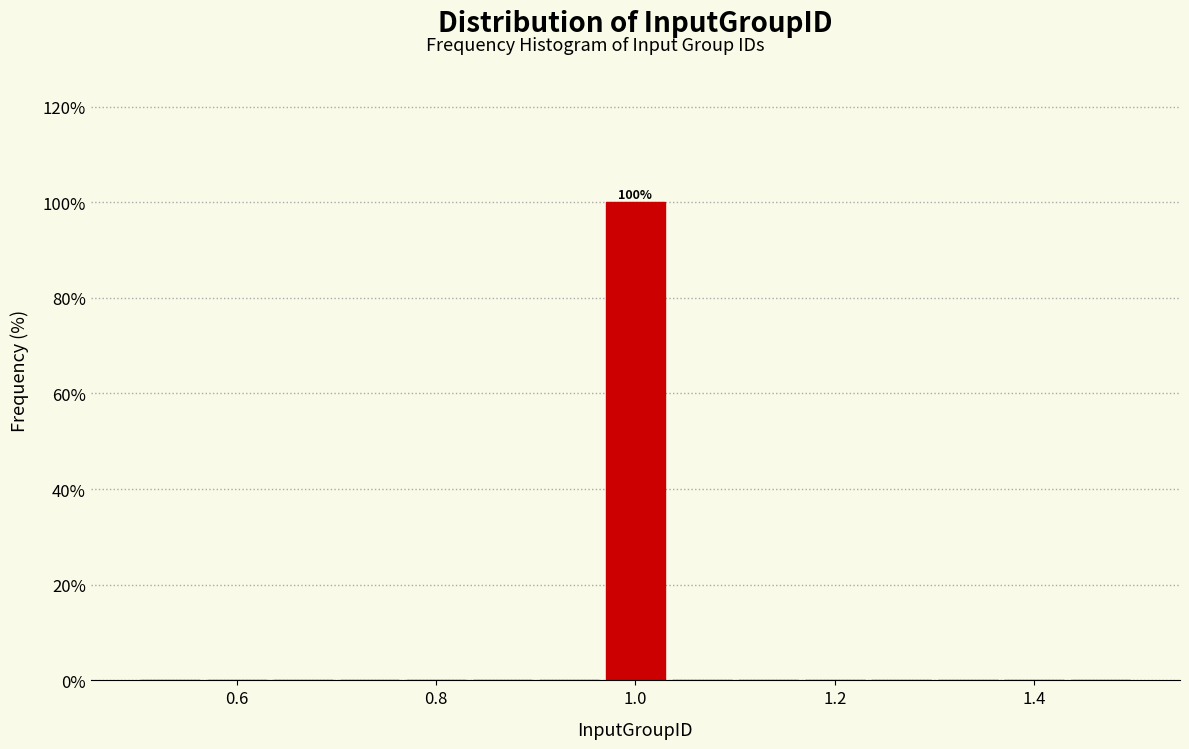

Read against the x-axis, roughly where is the centre of the tallest bar?

1.00